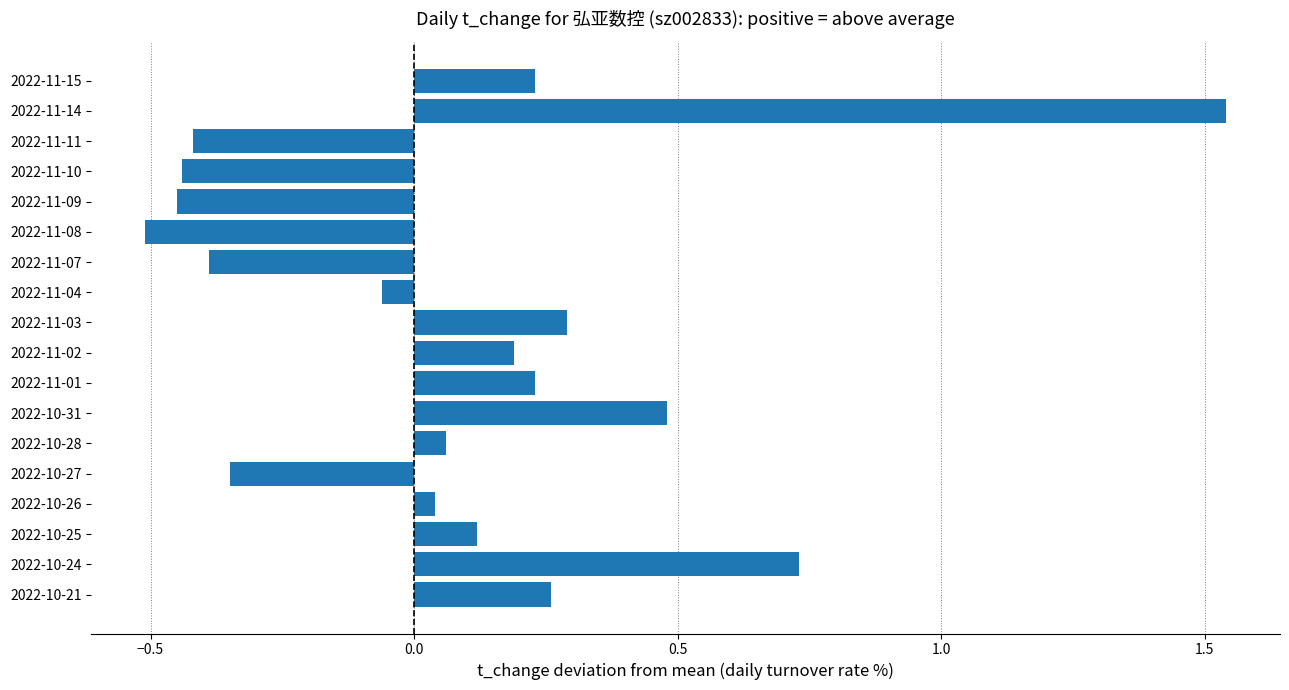

Which label corresponds to the largest value in the chart?

2022-11-14